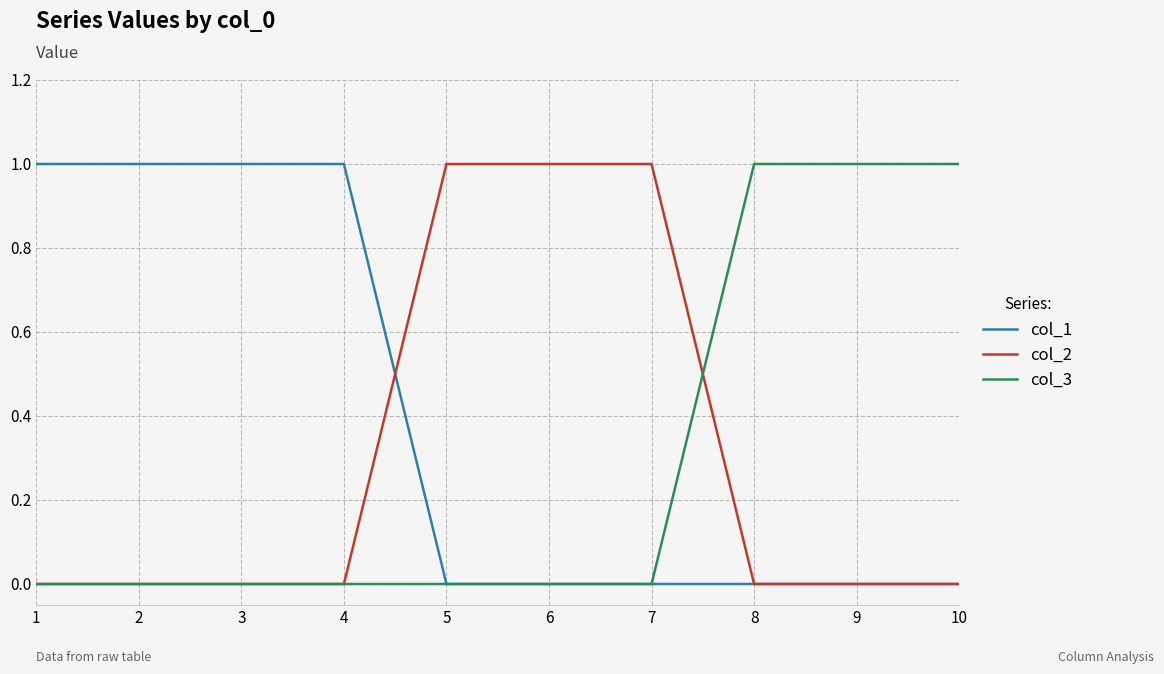

At how many categories does at least one series exceed 0?

10